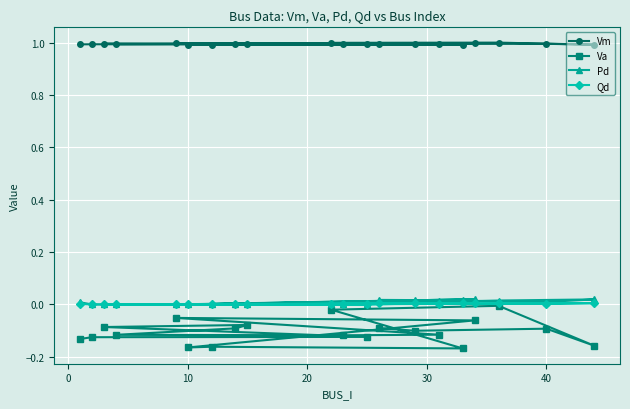

What is the greatest value displayed?

1.0